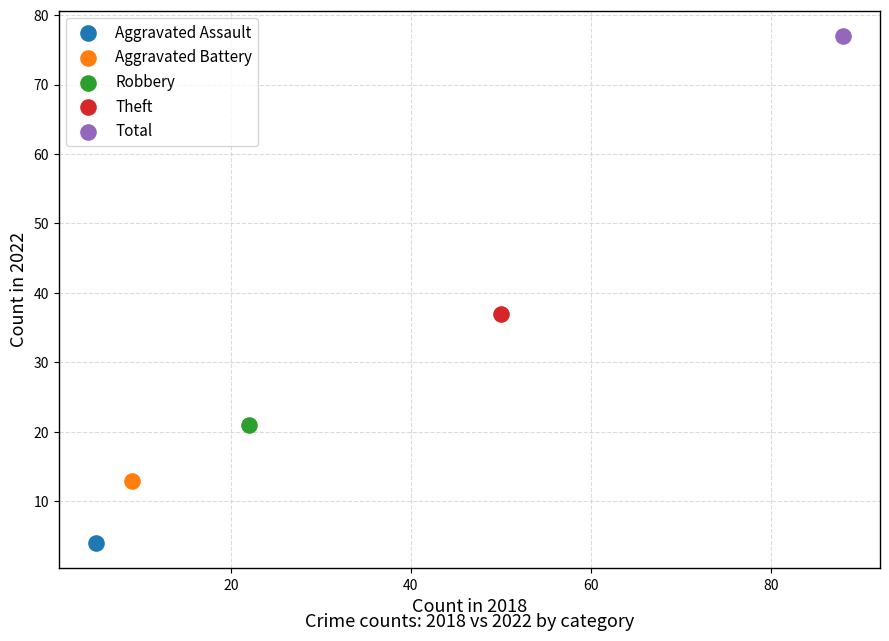

What are all the series names shown in the legend?

Aggravated Assault, Aggravated Battery, Robbery, Theft, Total